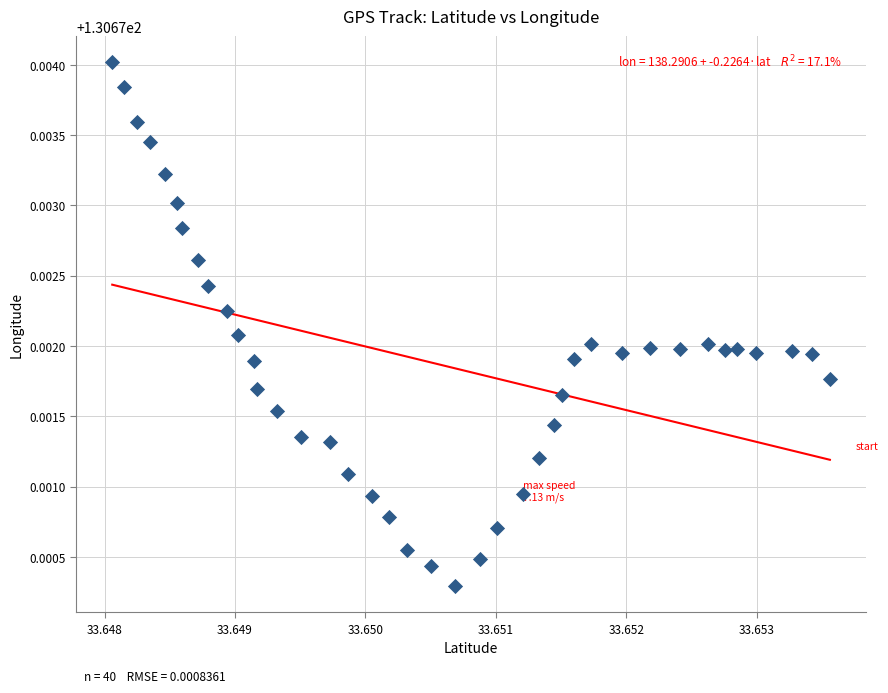

How many data points are displayed?

40